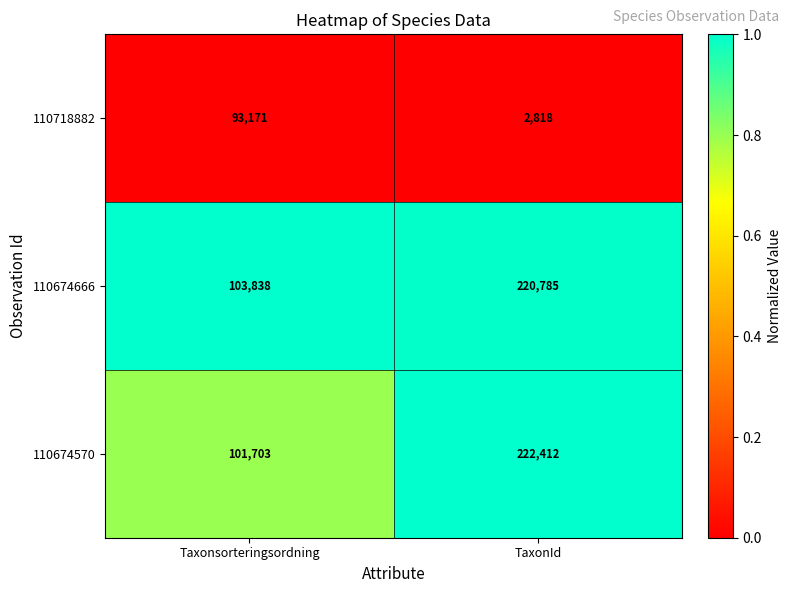

Which series has the widest spread of values?

110674570